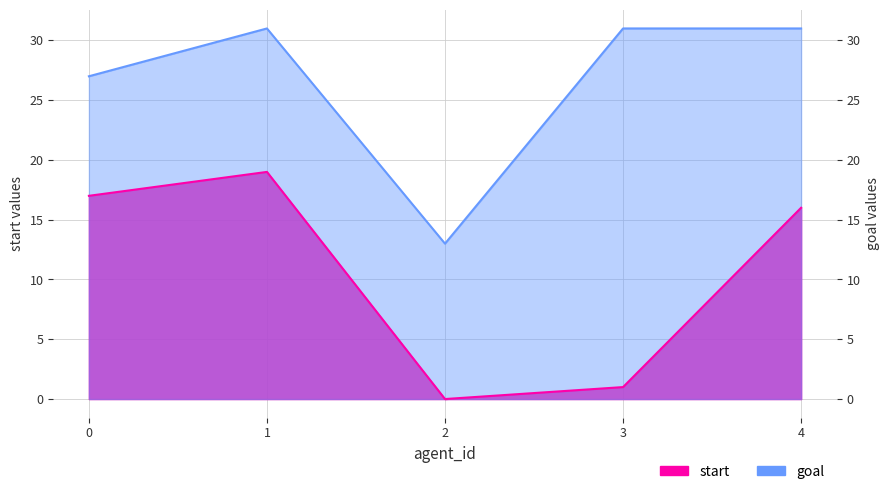

Reading left to right, what are all the values shown in this chart?

start: 0=17	1=19	2=0	3=1	4=16
goal: 0=27	1=31	2=13	3=31	4=31